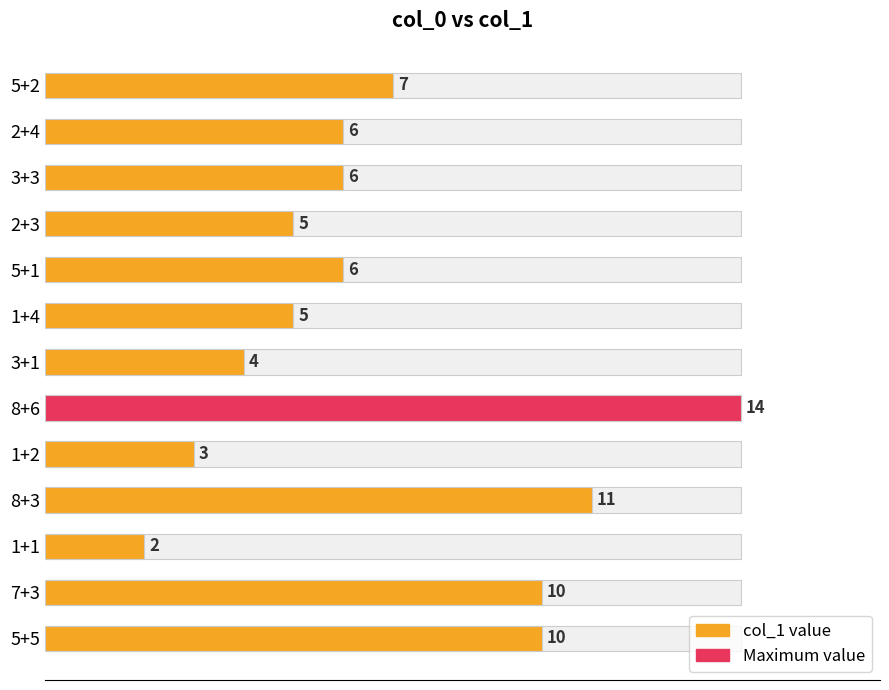

The chart shows a value of 3 at 5+5. True or false?

False